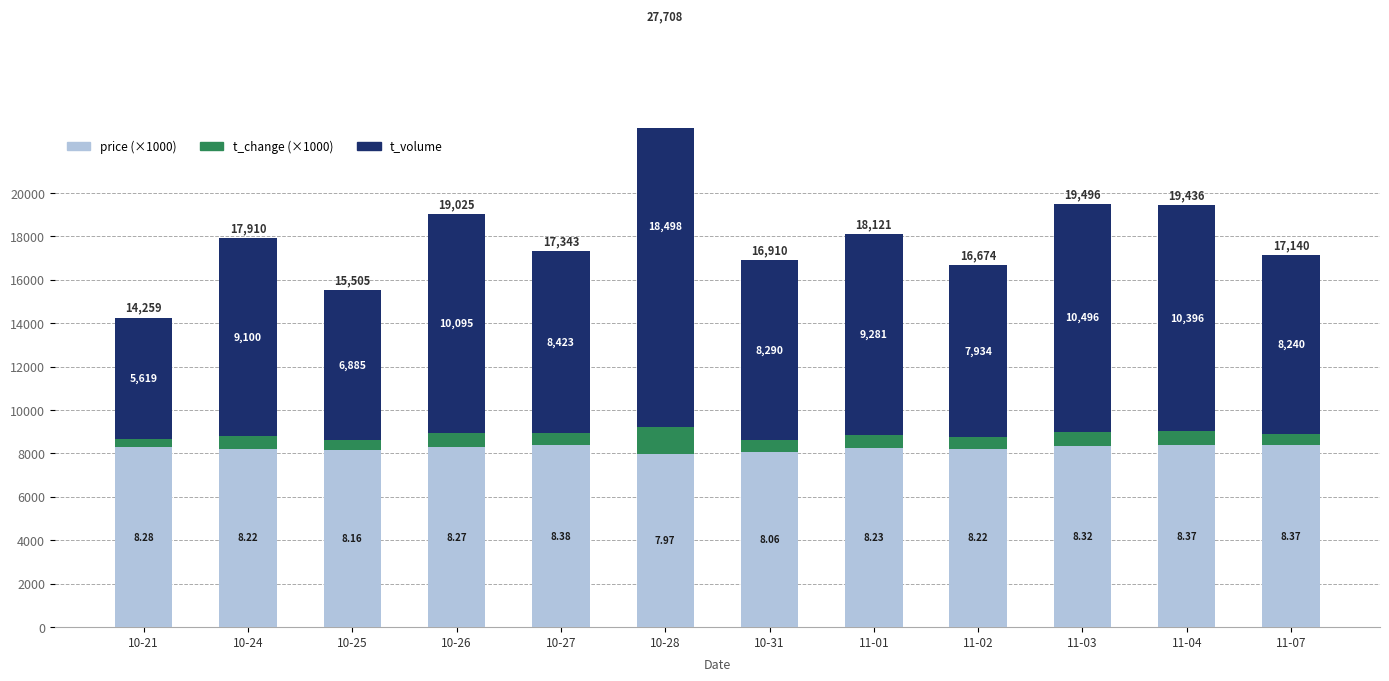

What is the spread (max minus min) of values at 11-03?

9816.0